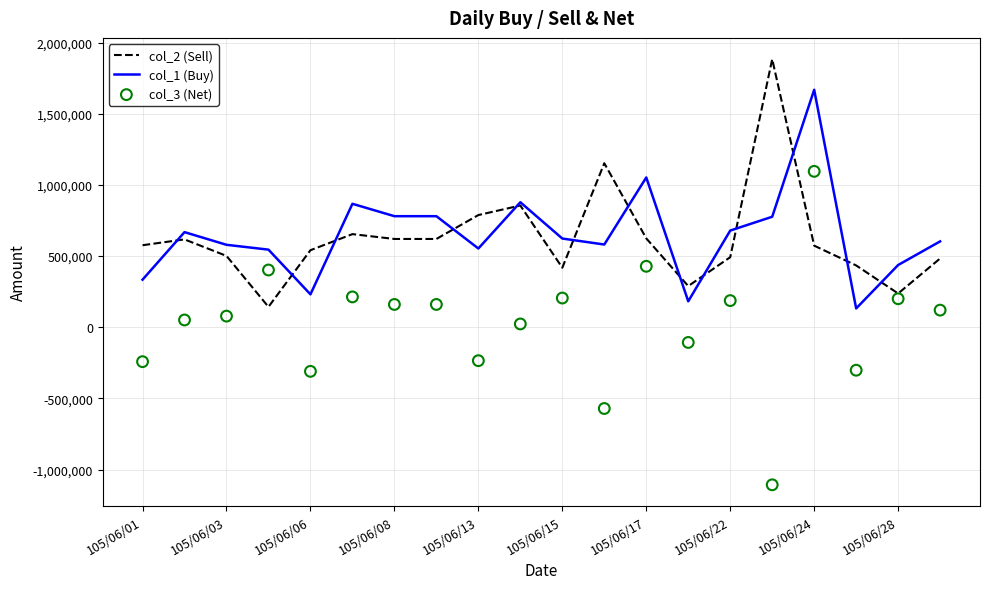

The value of col_2 (Sell) at 105/06/03 is 784690. True or false?

False